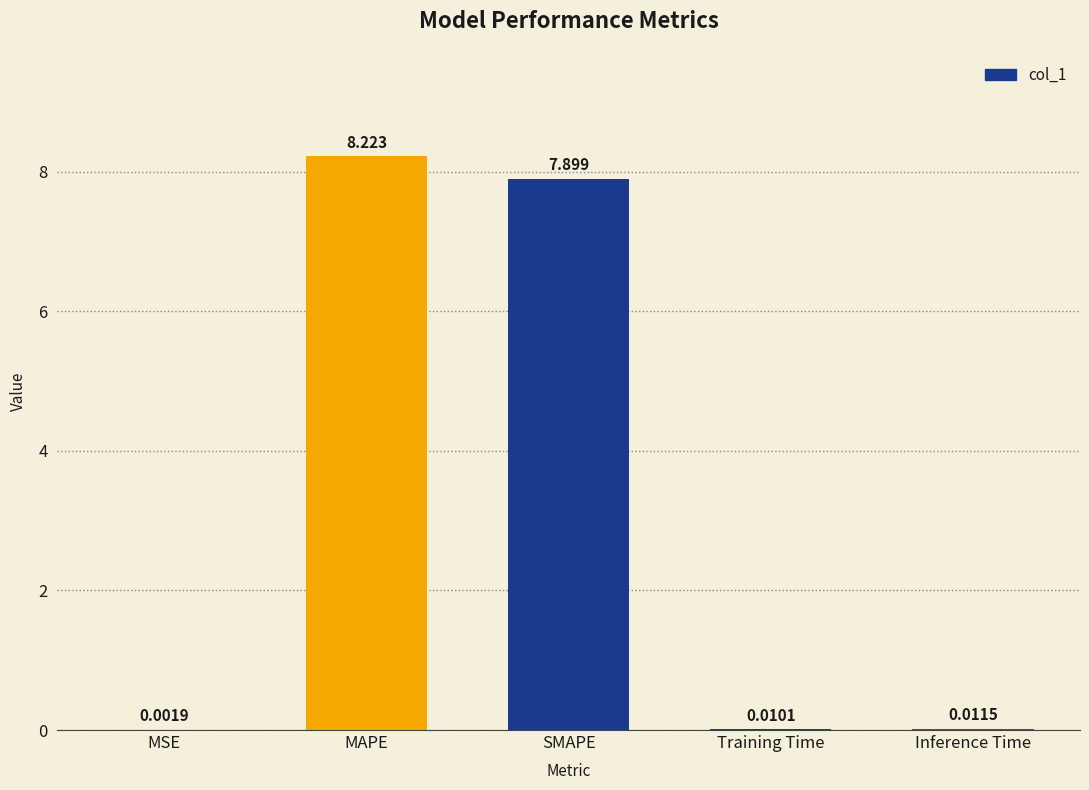

What is the greatest value displayed?

8.2